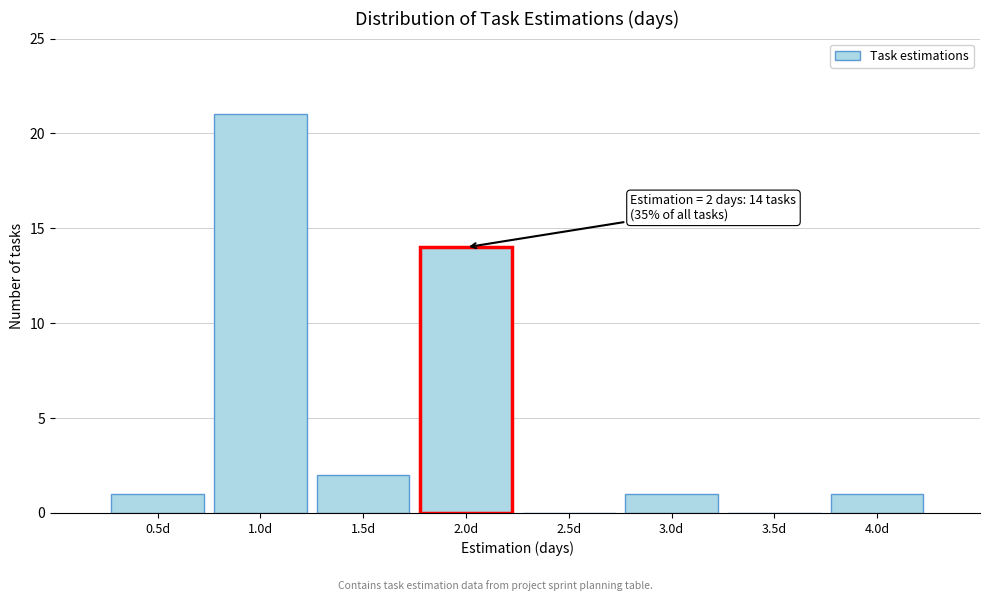

Over which range of the x-axis is the bar tallest?

0.75 to 1.25